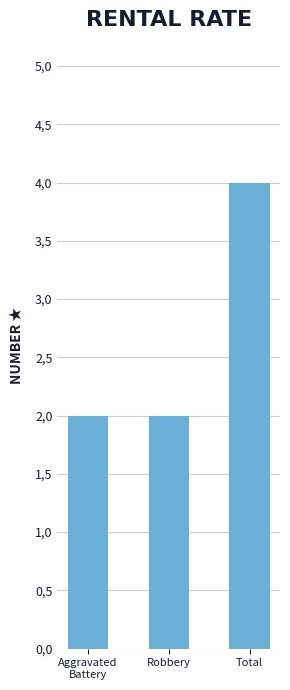

Does the chart contain stacked bars?

No